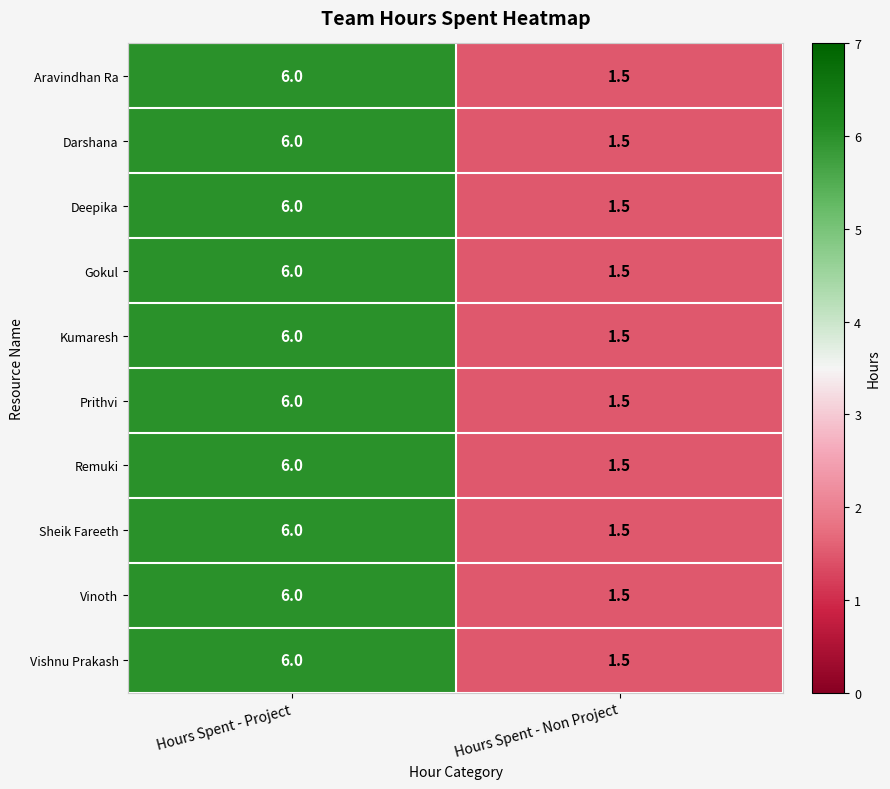

What is the maximum value shown in the chart?

6.0